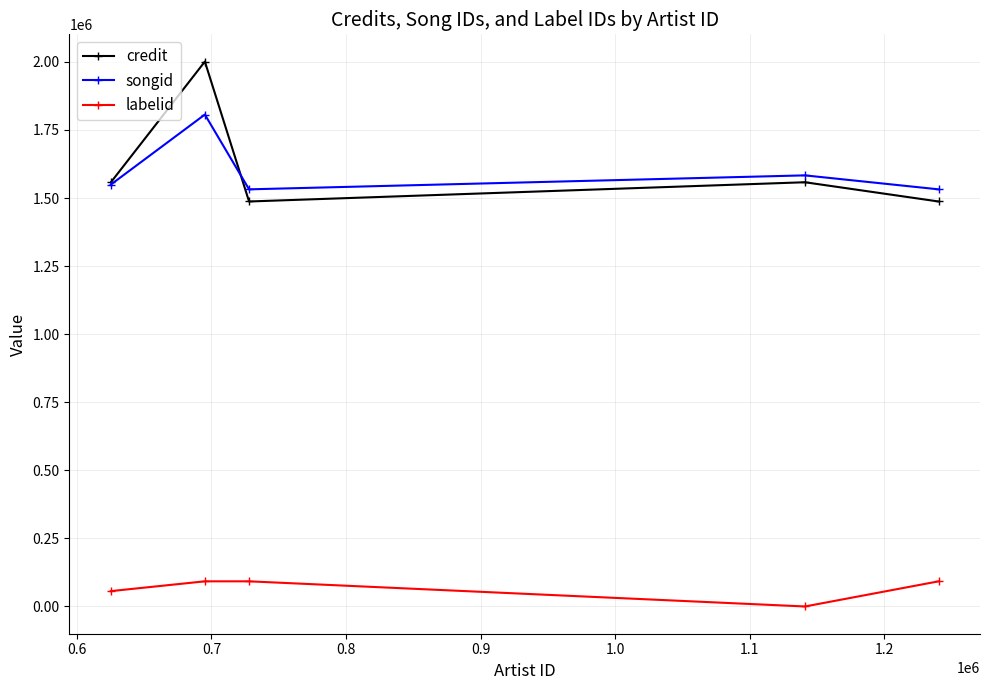

What is the sum of all credit values?

8090762